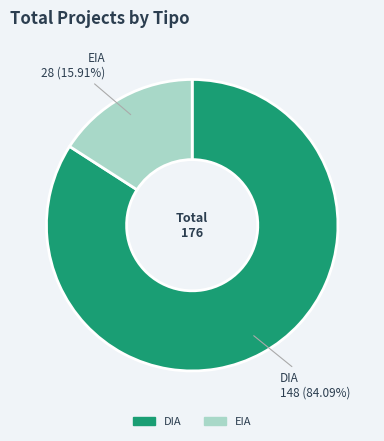

Approximately how many times larger is the value at EIA compared to DIA?

0.2